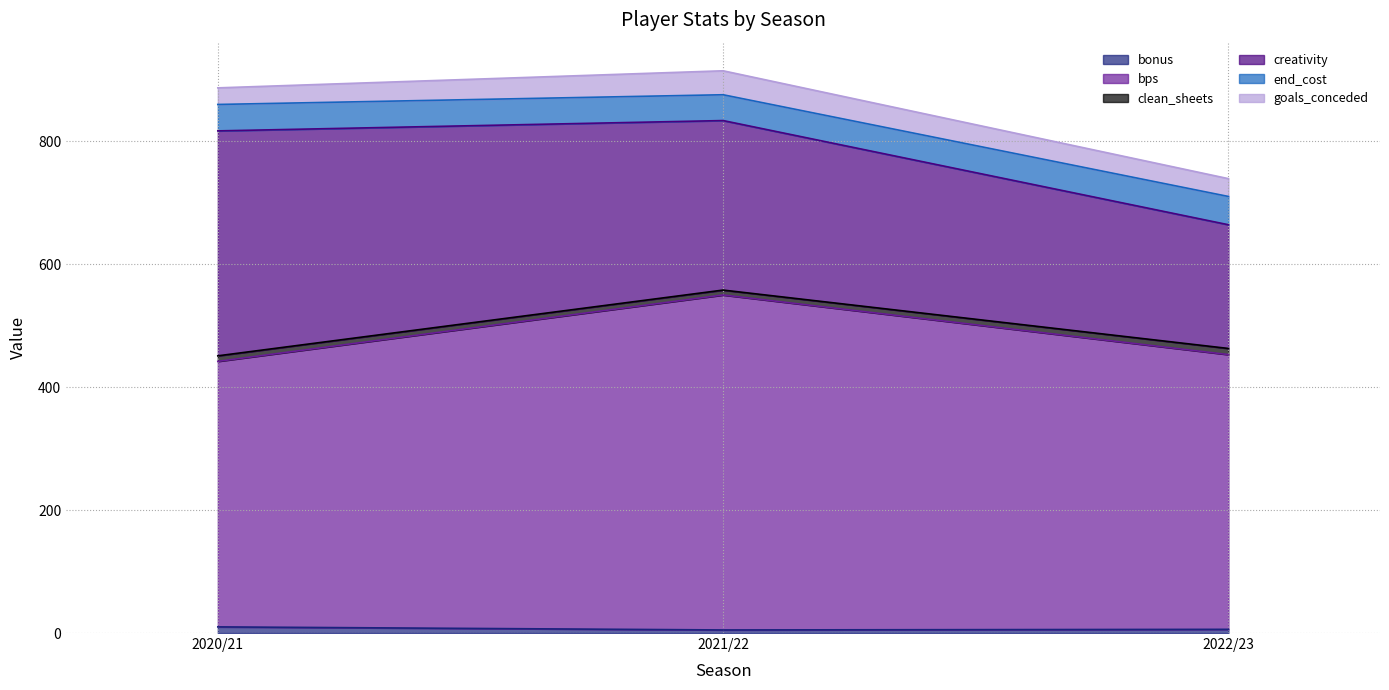

The bonus series shows 6.0 at 2022/23. True or false?

True